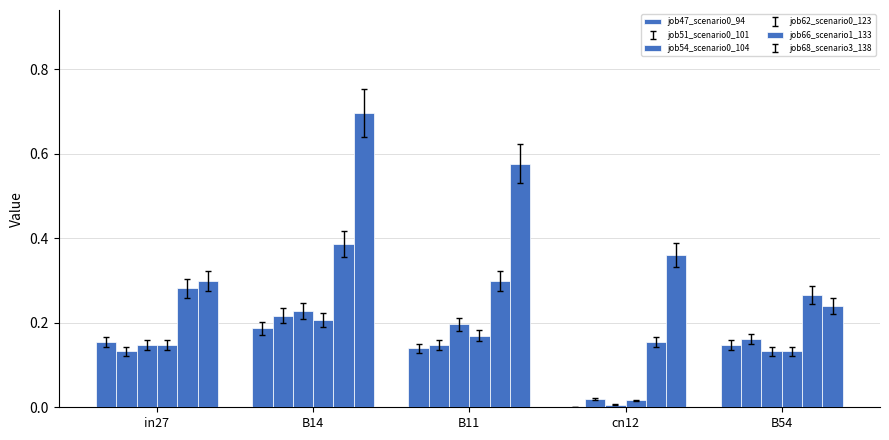

What is the highest value of the job47_scenario0_94 series?

0.2